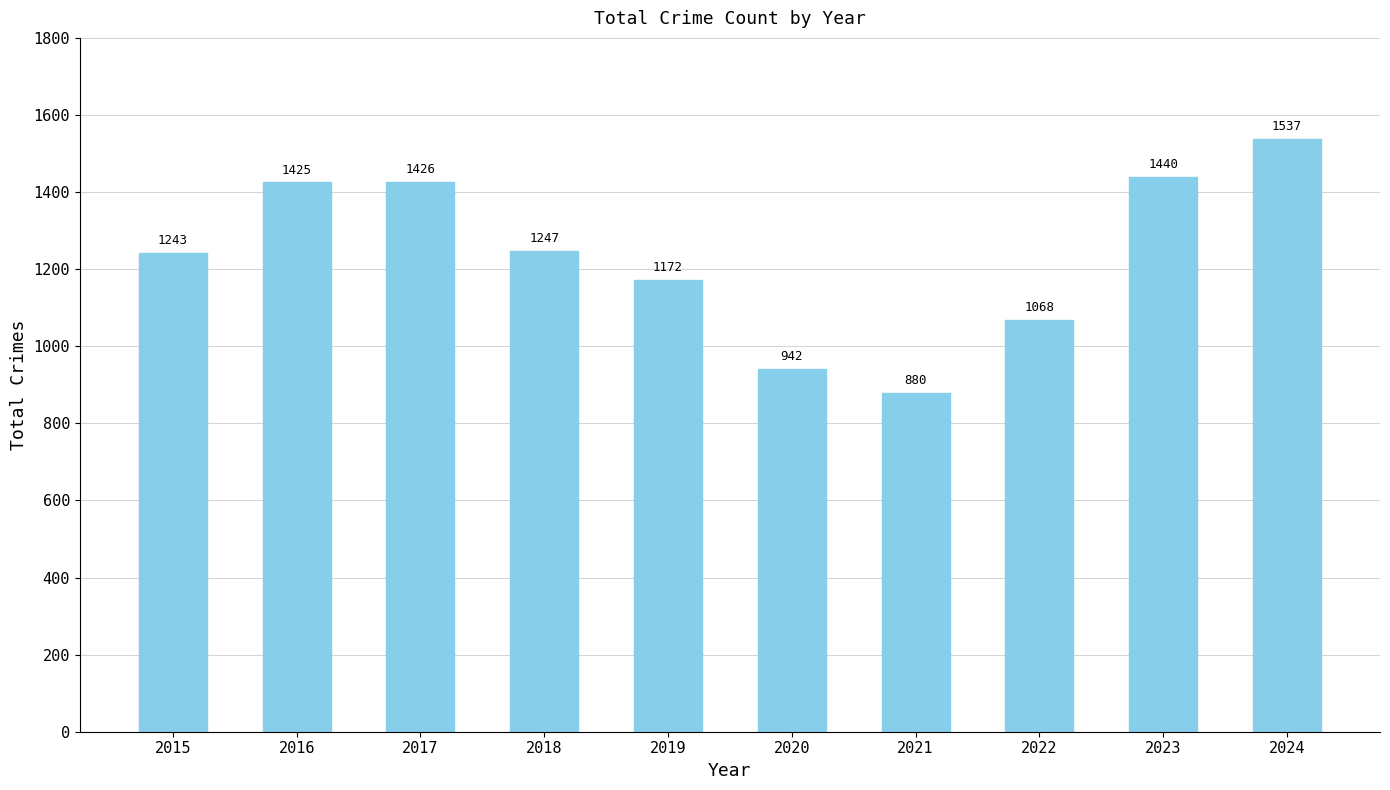

What is the smallest value displayed?

880